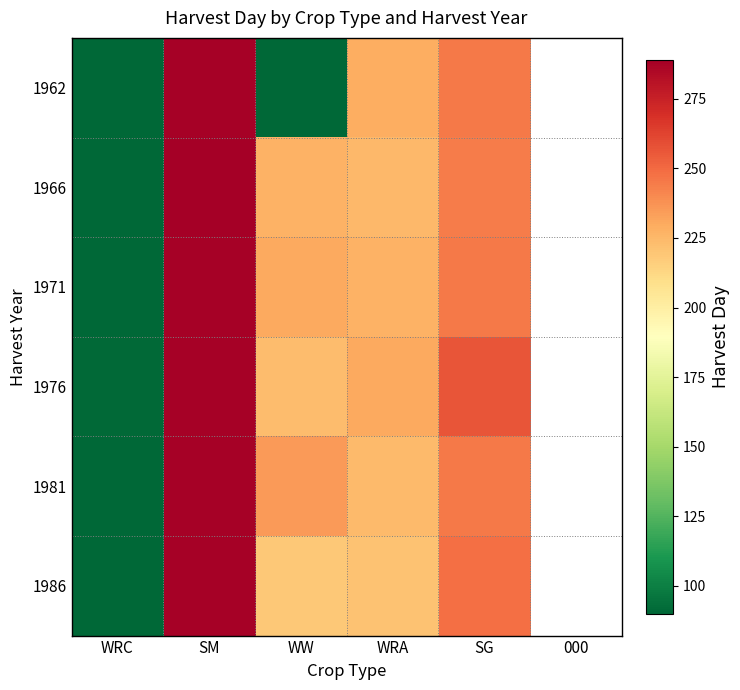

At which label is 1971 closest to 189?

WRA